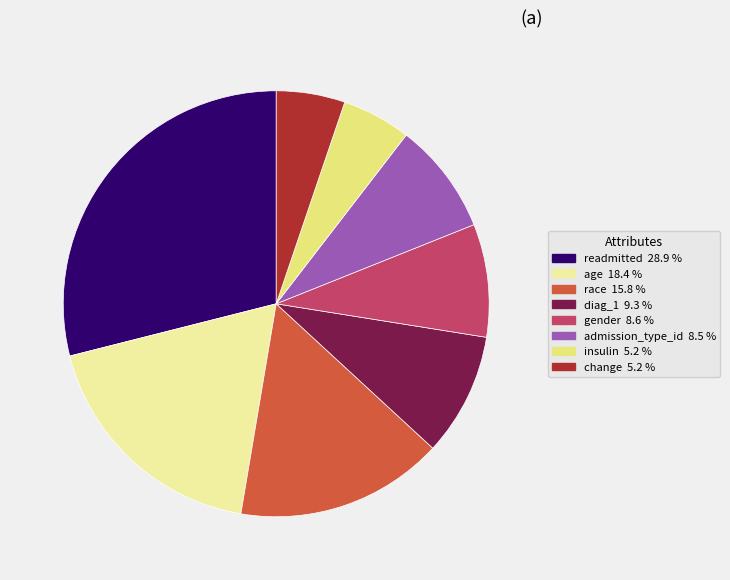

What portion of the pie excludes insulin?

94.8%